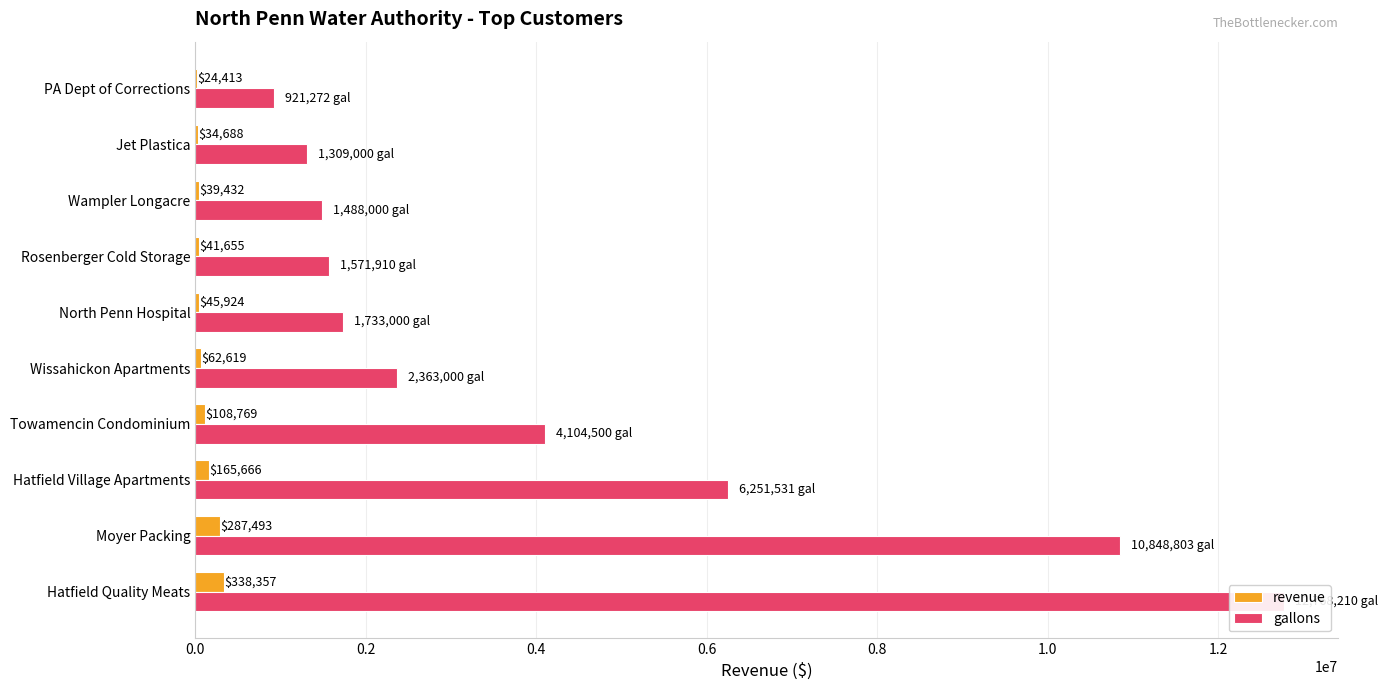

Read the revenue value at Hatfield Quality Meats, to the nearest 10.

338360